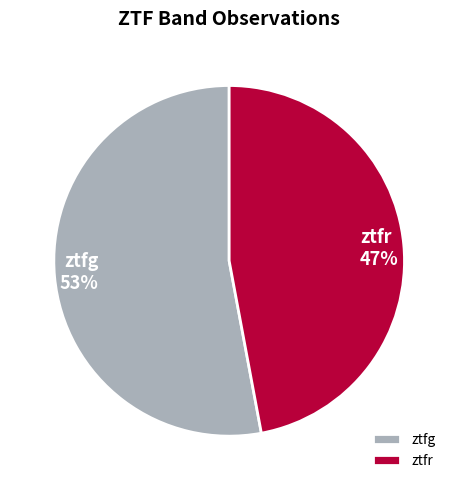

How many segments does this pie chart have?

2